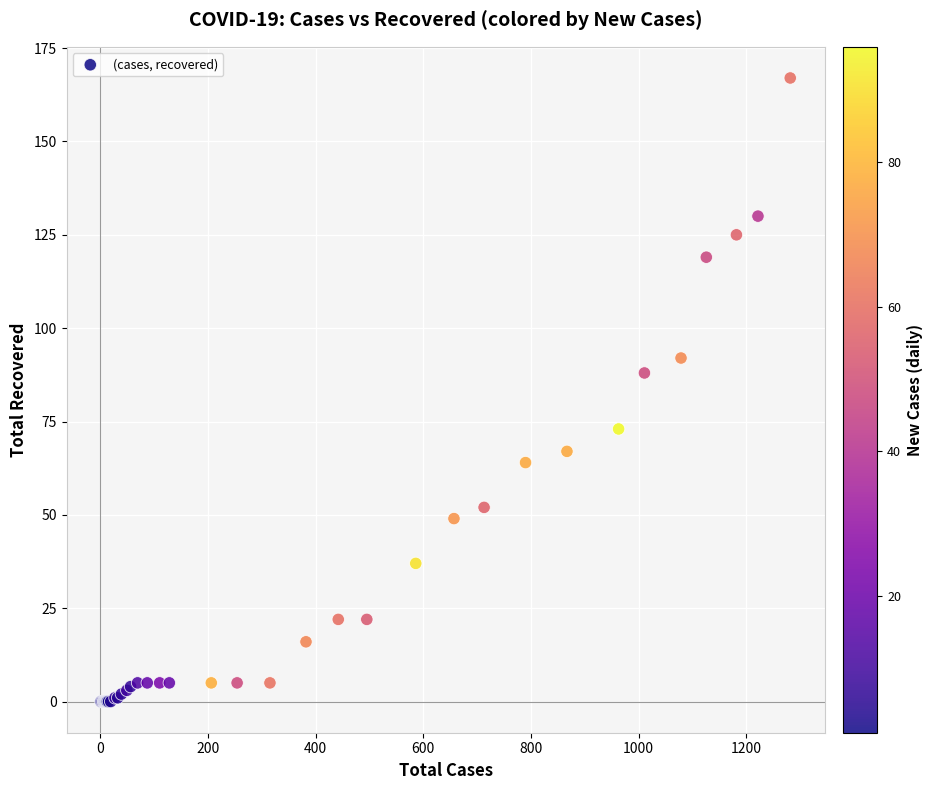

What Y value in the scatter plot is closest to 83?

88